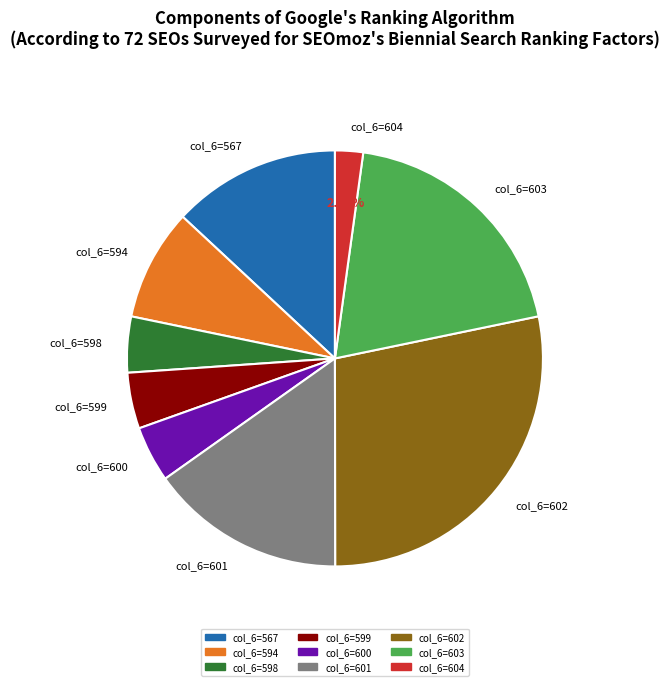

Is col_6=599 the majority of the pie?

No